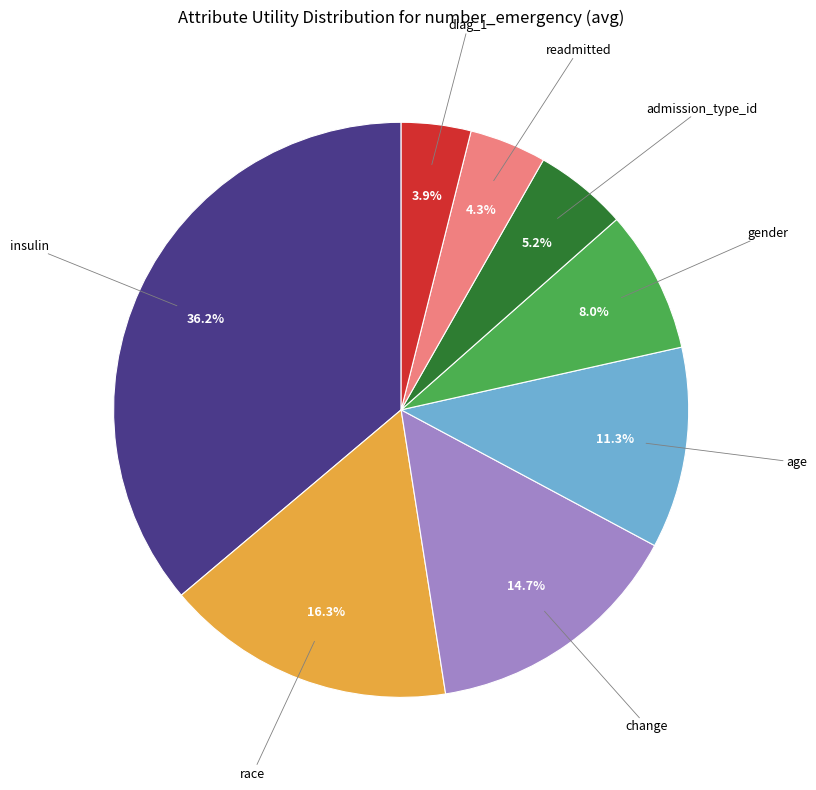

Does any single category account for the majority?

No